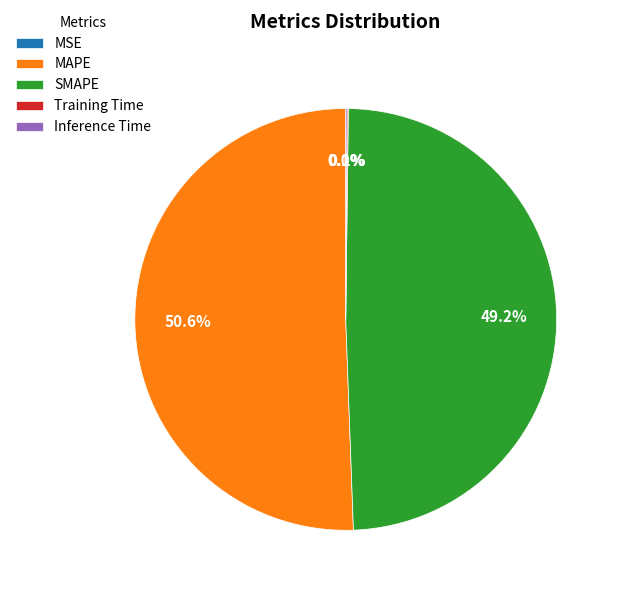

What is the largest slice in the pie chart?

MAPE